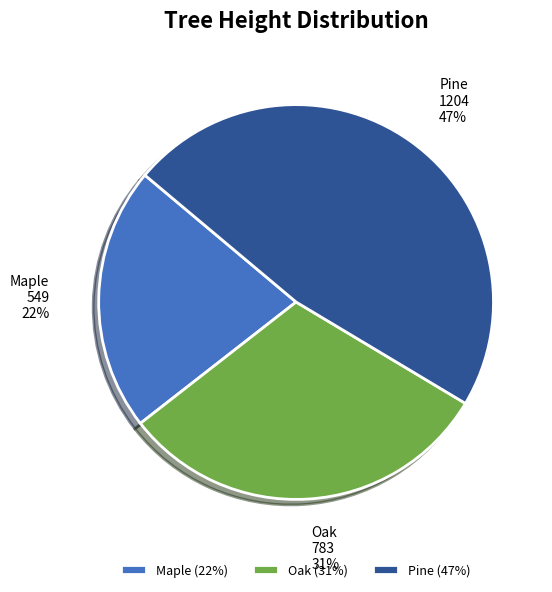

To the nearest percent, what portion does Oak represent?

31%